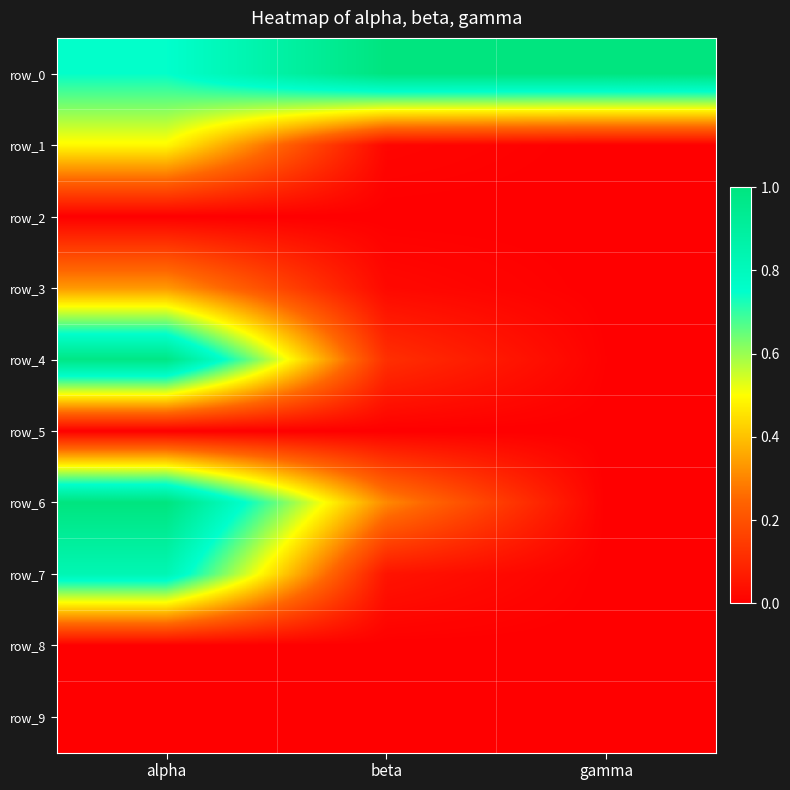

Reading left to right, list all the values displayed in this chart.

row_0: alpha=0.7	beta=1.0	gamma=1.0
row_1: alpha=0.5	beta=0.0	gamma=0.0
row_2: alpha=0.0	beta=0.0	gamma=0.0
row_3: alpha=0.3	beta=0.0	gamma=0.0
row_4: alpha=1.0	beta=0.1	gamma=0.0
row_5: alpha=0.0	beta=0.0	gamma=0.0
row_6: alpha=1.0	beta=0.3	gamma=0.0
row_7: alpha=0.8	beta=0.0	gamma=0.0
row_8: alpha=0.0	beta=0.0	gamma=0.0
row_9: alpha=0.0	beta=0.0	gamma=0.0